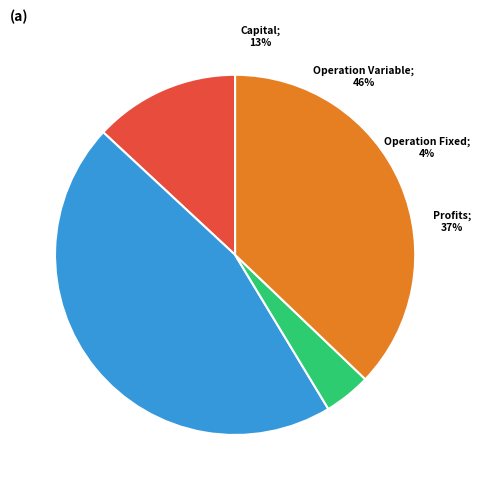

Which has a higher value, Total Capital Costs or Total Operation Variable Costs?

Total Operation Variable Costs